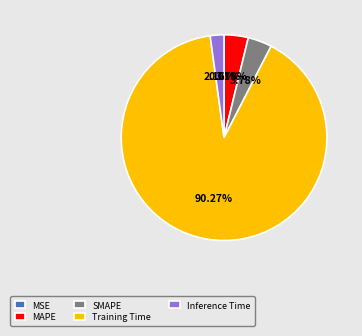

What is the largest slice in the pie chart?

Training Time